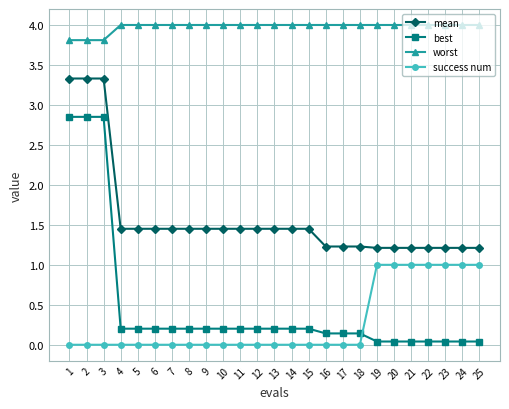

Which series has the largest total across all categories?

worst